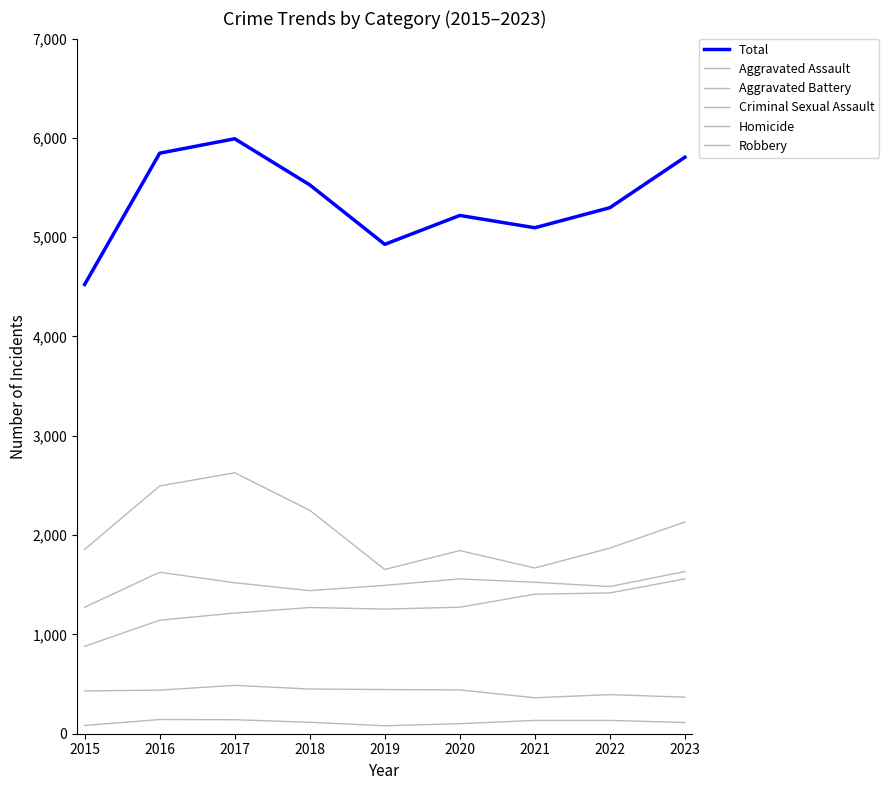

Reading right to left, extract all data points from this chart.

Aggravated Assault: 1559	1418	1405	1274	1255	1271	1215	1143	880
Aggravated Battery: 1633	1482	1525	1559	1494	1441	1520	1626	1274
Criminal Sexual Assault: 368	394	362	441	445	450	487	439	431
Homicide: 113	134	134	101	80	115	141	143	83
Robbery: 2132	1869	1669	1844	1654	2250	2628	2495	1856
Total: 5805	5297	5095	5219	4928	5527	5991	5846	4524